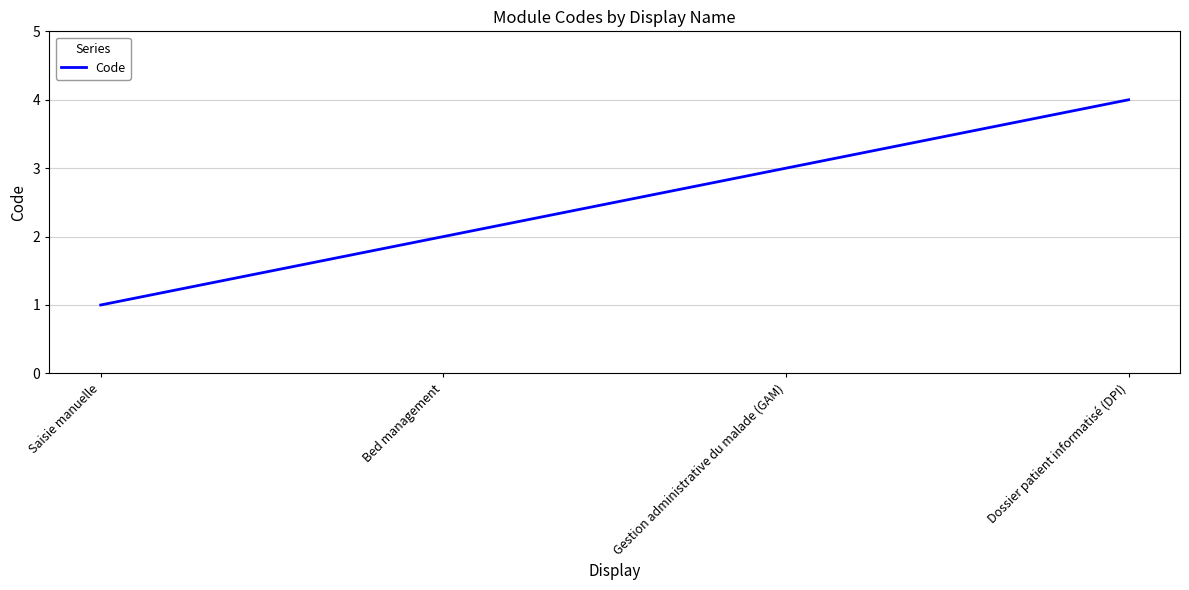

Read the value at Saisie manuelle.

1